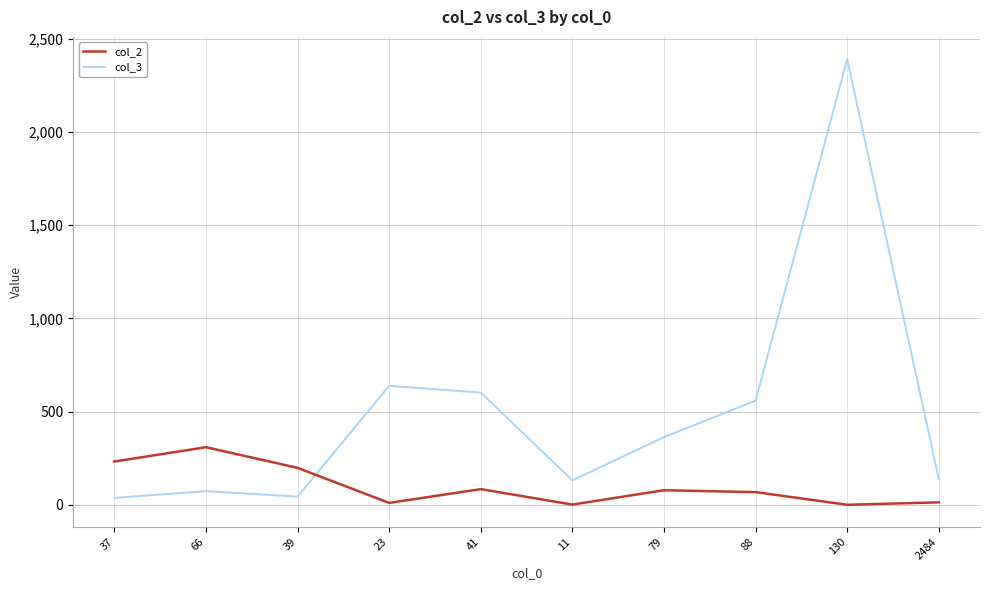

Rank the series by their maximum value, from lowest to highest.

col_2, col_3